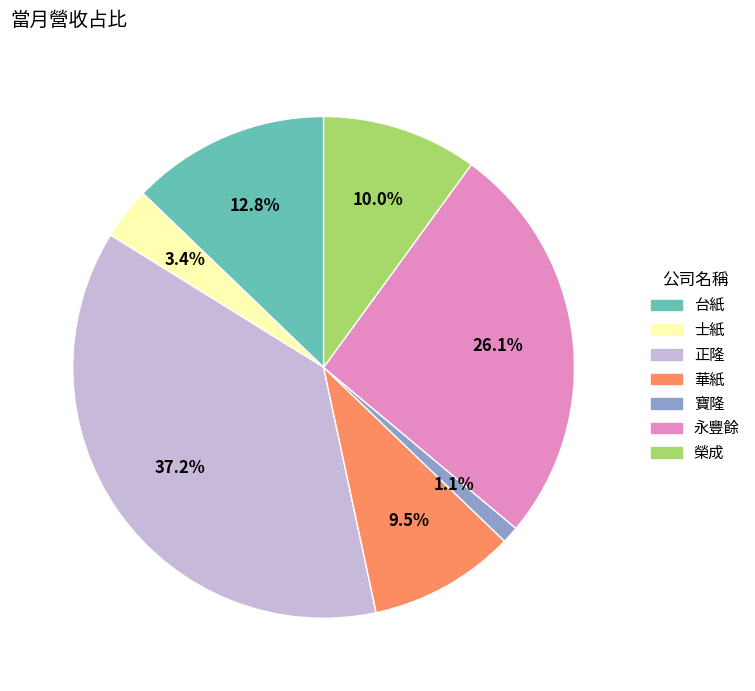

To the nearest percent, what is the difference between the 永豐餘 and 華紙 slice percentages?

17%